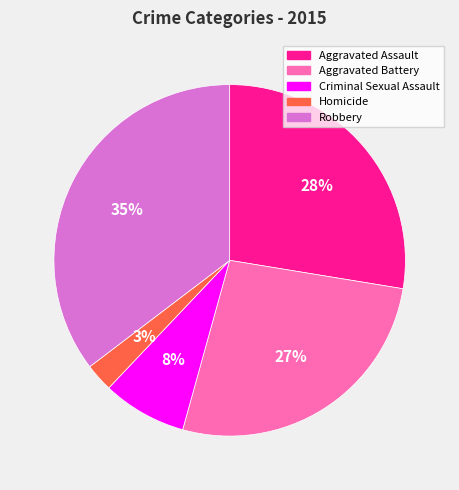

Between Robbery and Aggravated Assault, which is larger?

Robbery